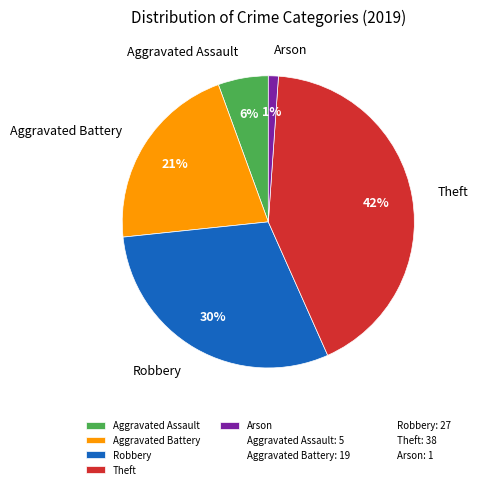

Which has a higher value, Arson or Robbery?

Robbery